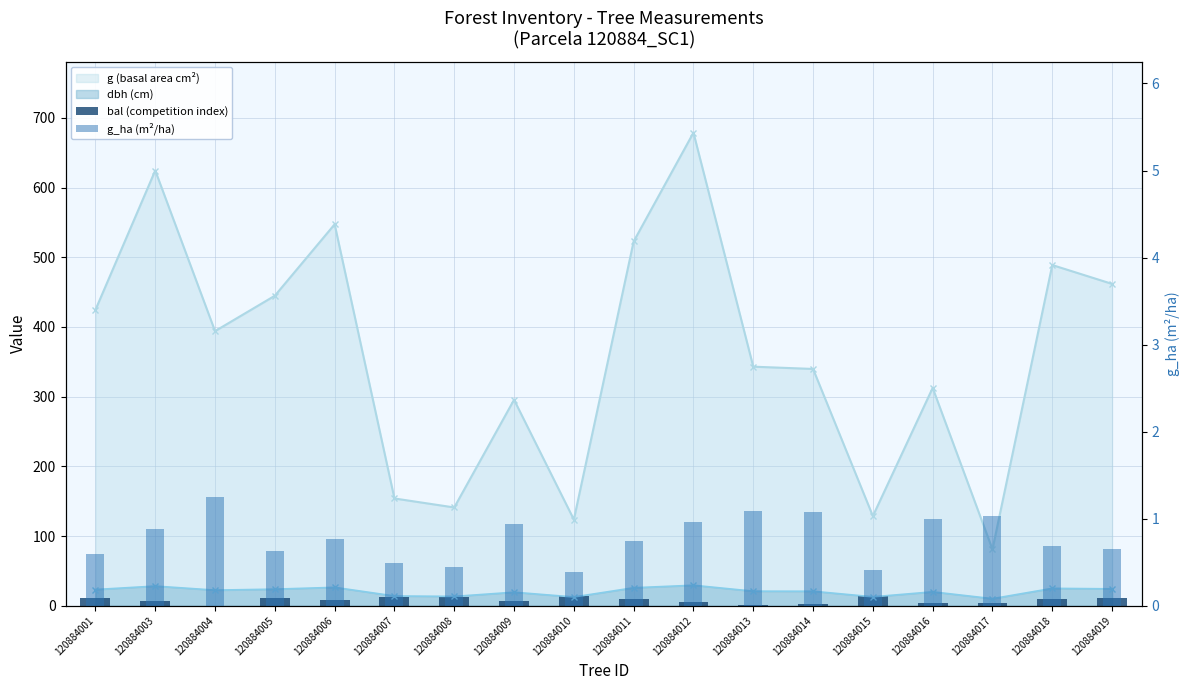

What is the sum of the bal (competition index) values at 120884019 and 120884001?

22.2